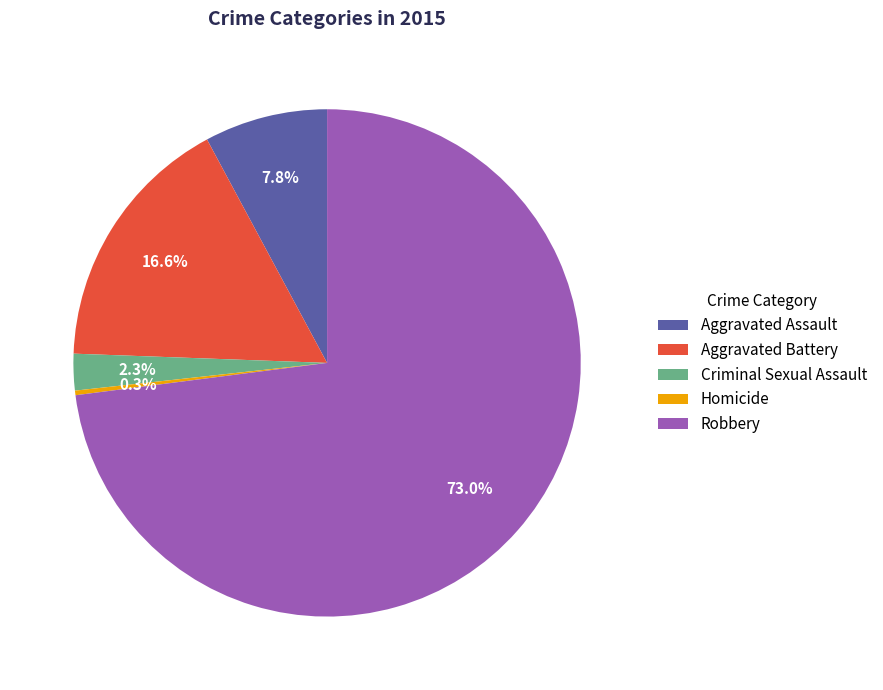

How many segments does this pie chart have?

5